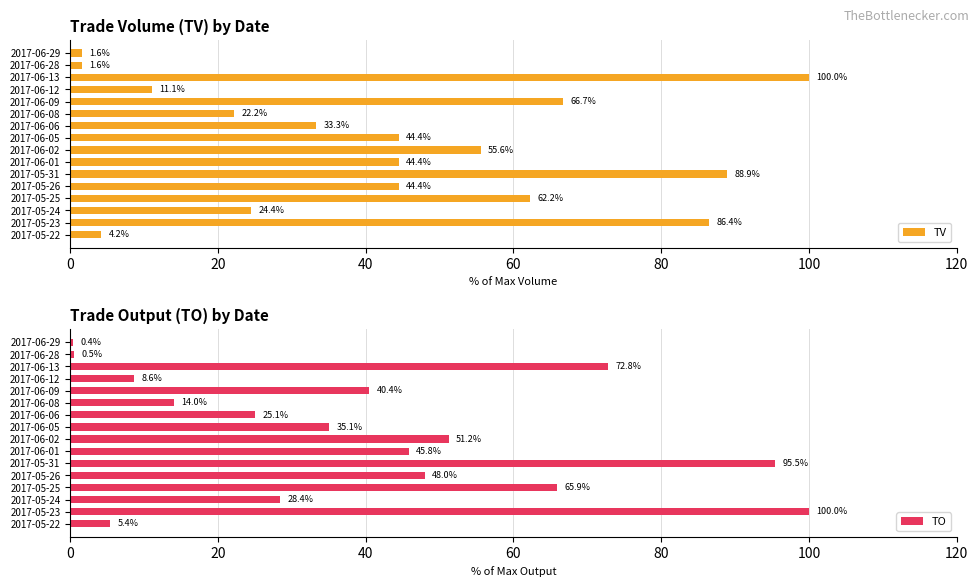

What is the highest value of the TV series?

100.0